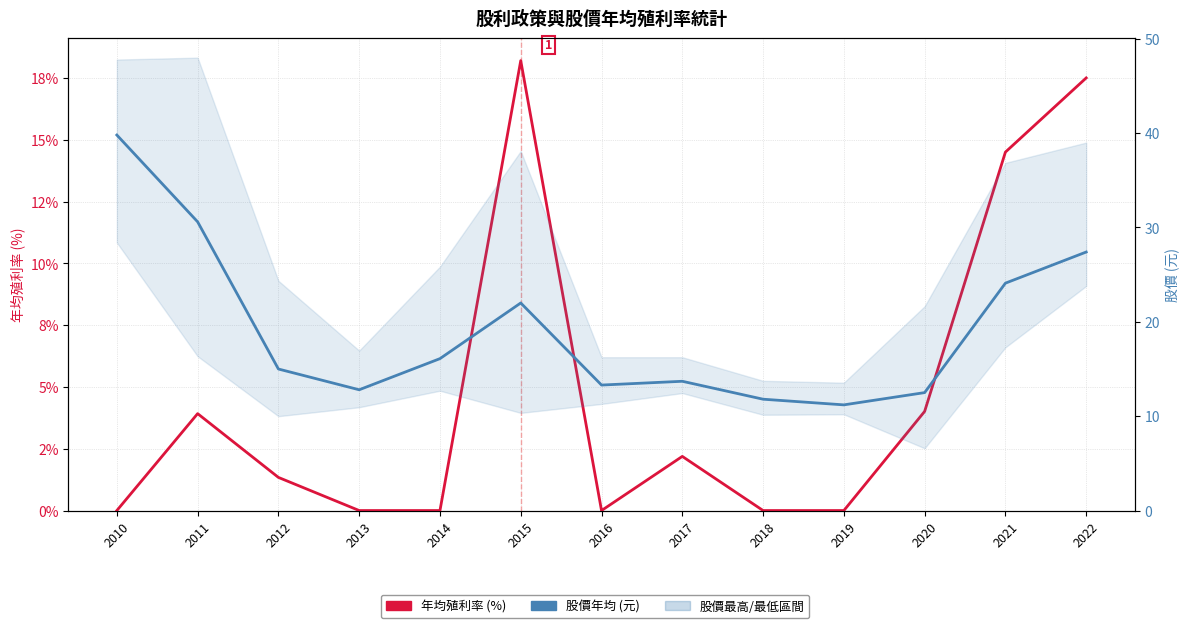

True or false: 年均殖利率 (%) and 股價年均 (元) cross at least once.

False